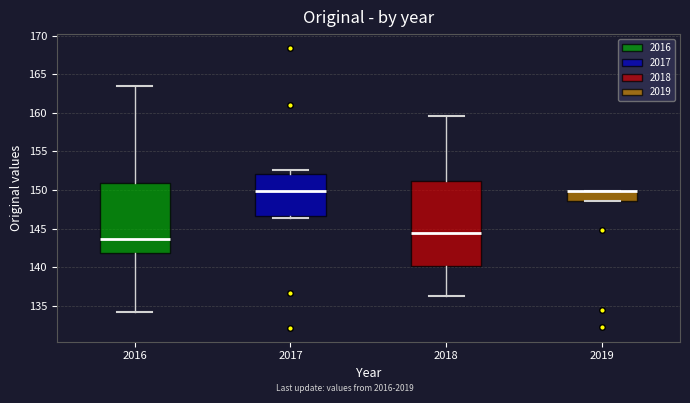

Comparing the boxes themselves (not the whiskers), which one is the tallest?

2018